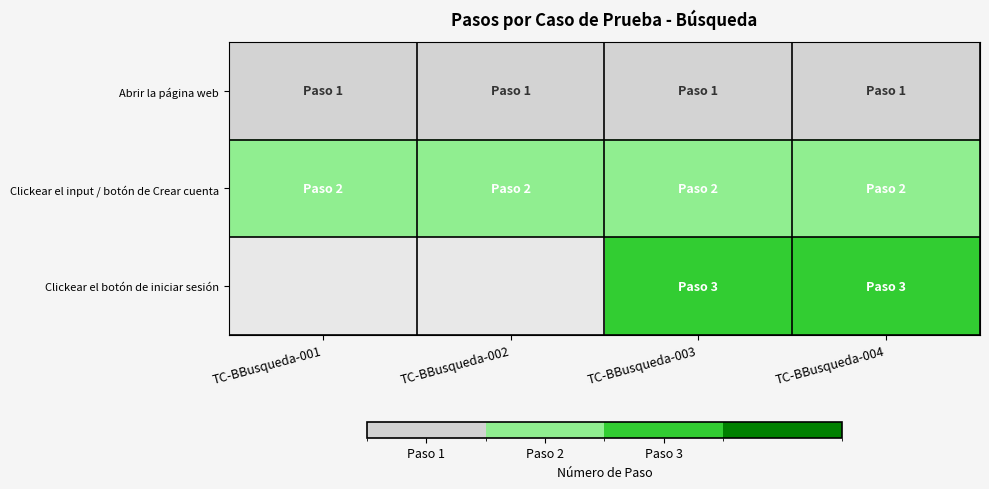

How many positive values does the Clickear el botón de iniciar sesión series have?

2